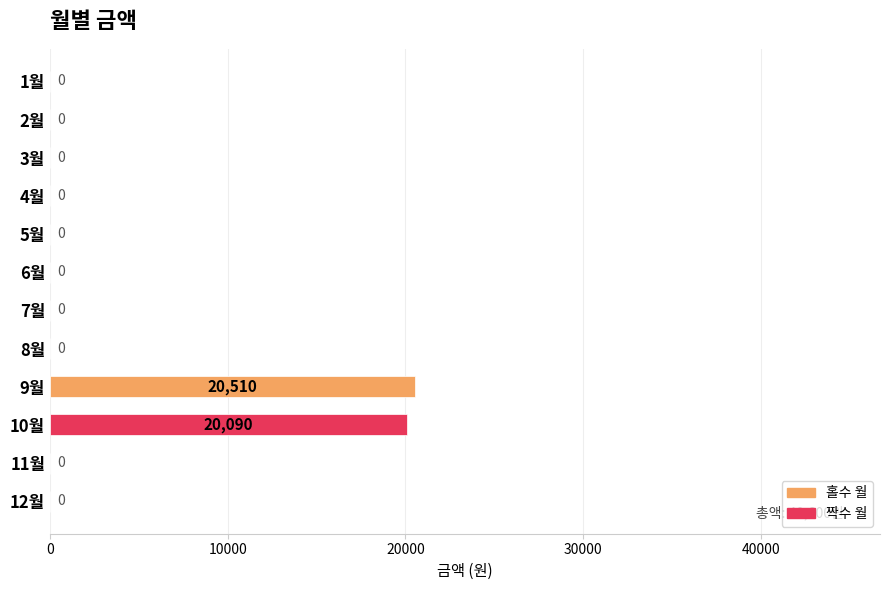

At which label is the value closest to 10255?

10월